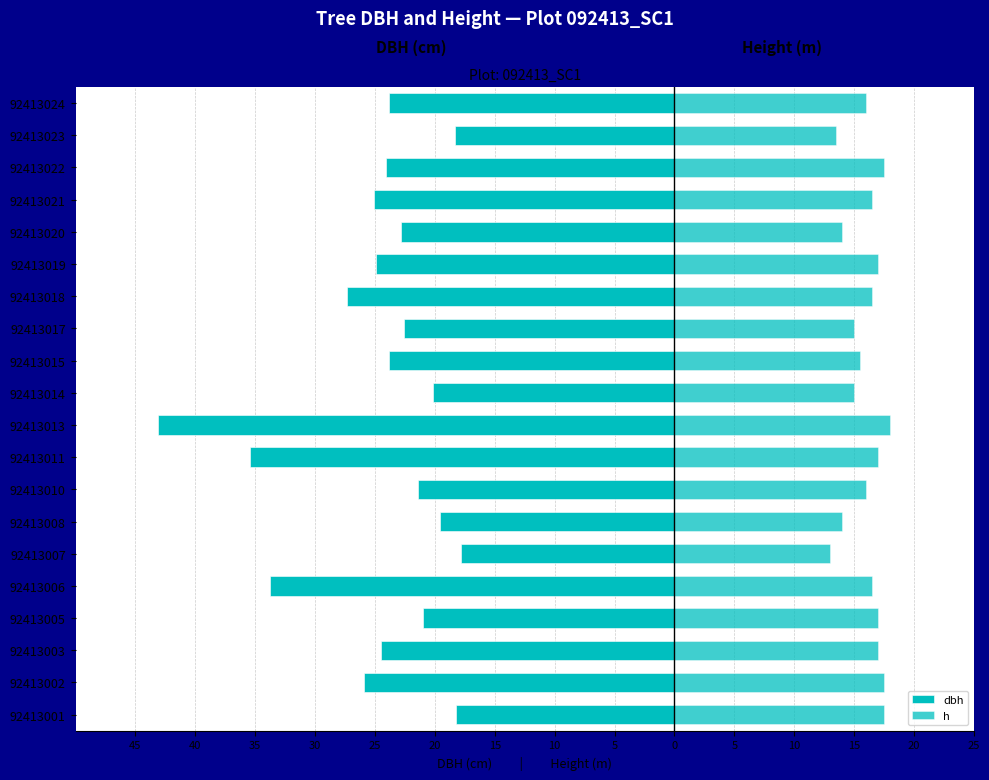

What is the sum of the h values at 92413010 and 92413023?

29.5